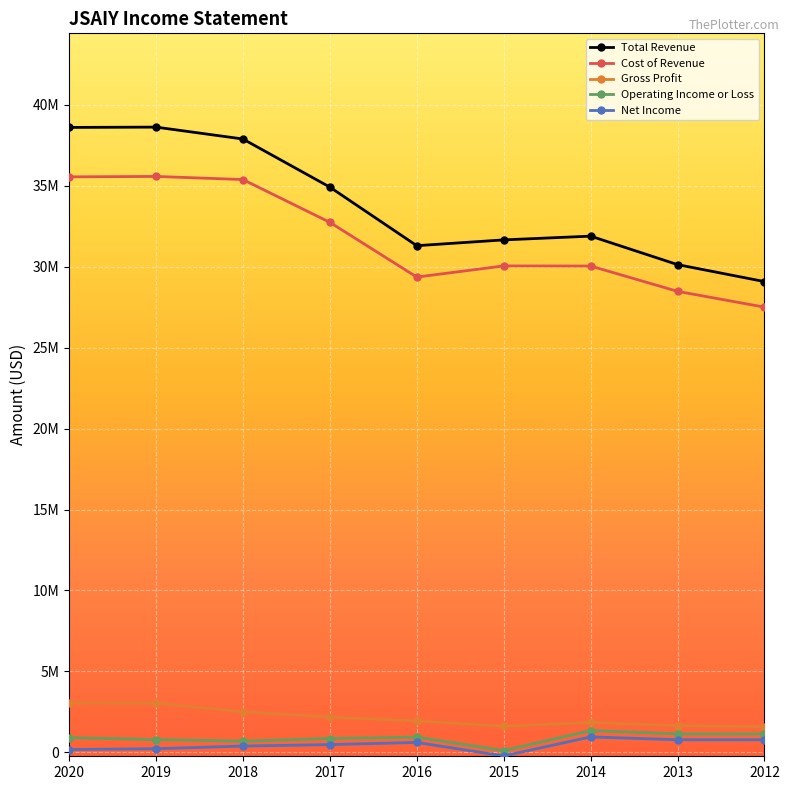

What are all the series names shown in the legend?

Total Revenue, Cost of Revenue, Gross Profit, Operating Income or Loss, Net Income